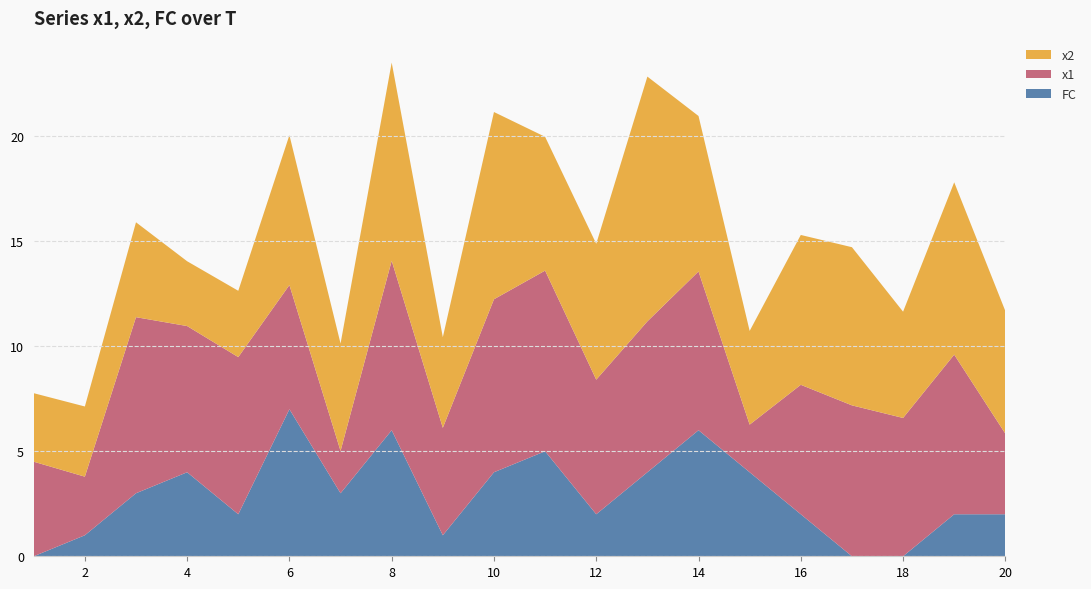

Reading left to right, extract all data points from this chart.

FC: 0.0	1.0	3.0	4.0	2.0	7.0	3.0	6.0	1.0	4.0	5.0	2.0	4.0	6.0	4.0	2.0	0.0	0.0	2.0	2.0
x1: 4.5	2.8	8.4	7.0	7.5	5.9	2.0	8.1	5.1	8.2	8.6	6.4	7.2	7.6	2.3	6.2	7.2	6.6	7.6	3.8
x2: 3.3	3.3	4.5	3.1	3.2	7.1	5.1	9.4	4.3	8.9	6.4	6.5	11.7	7.4	4.5	7.1	7.5	5.1	8.2	5.8